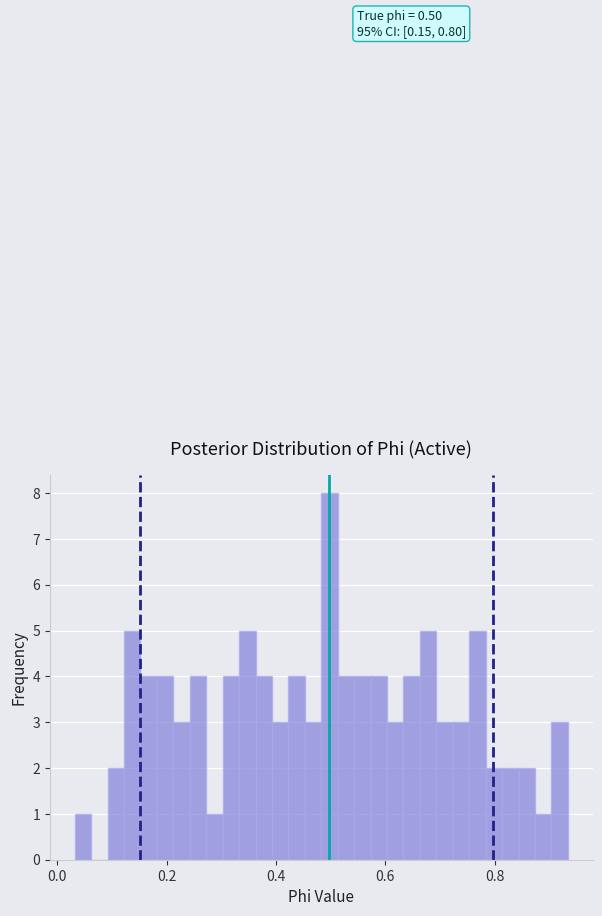

Around what value on the x-axis is the tallest bar? Give the approximate position of its centre, as read against the axis.

0.50